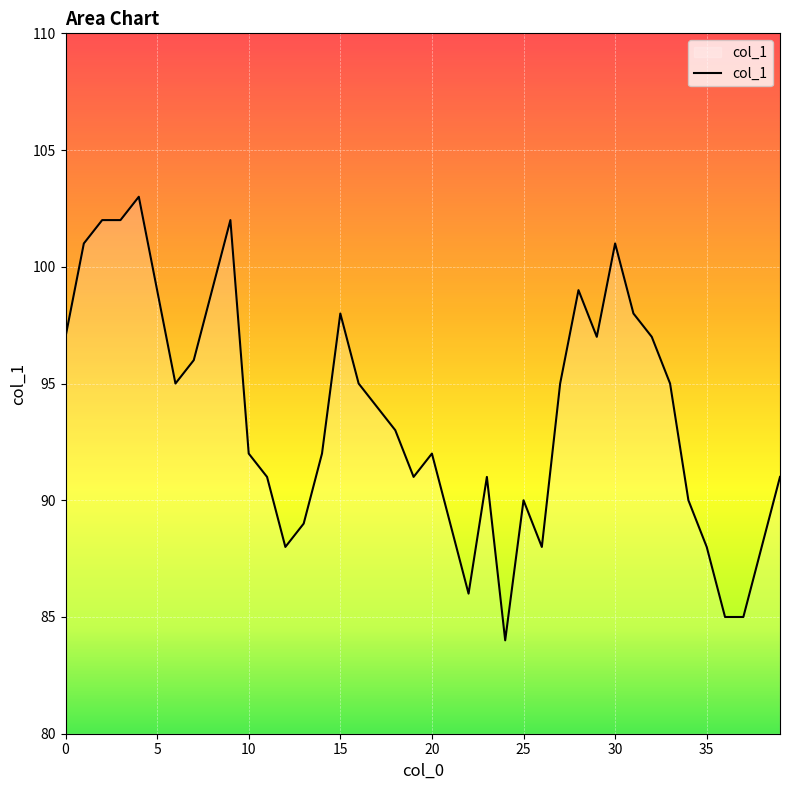

What is the difference between the maximum and minimum values?

19